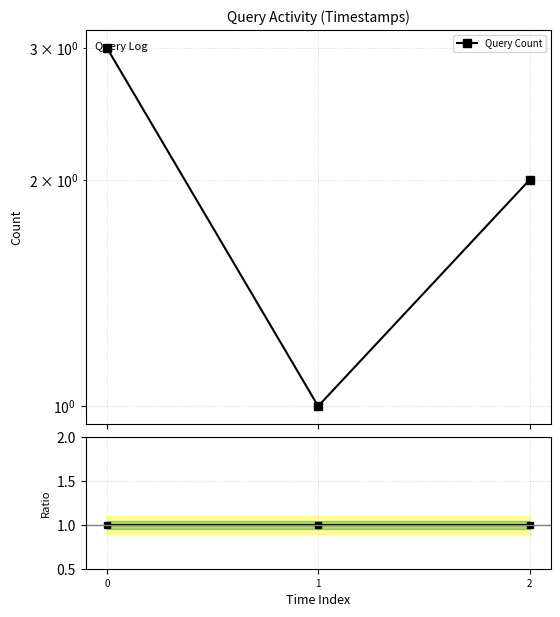

True or false: the data shows 1 at 2.

False